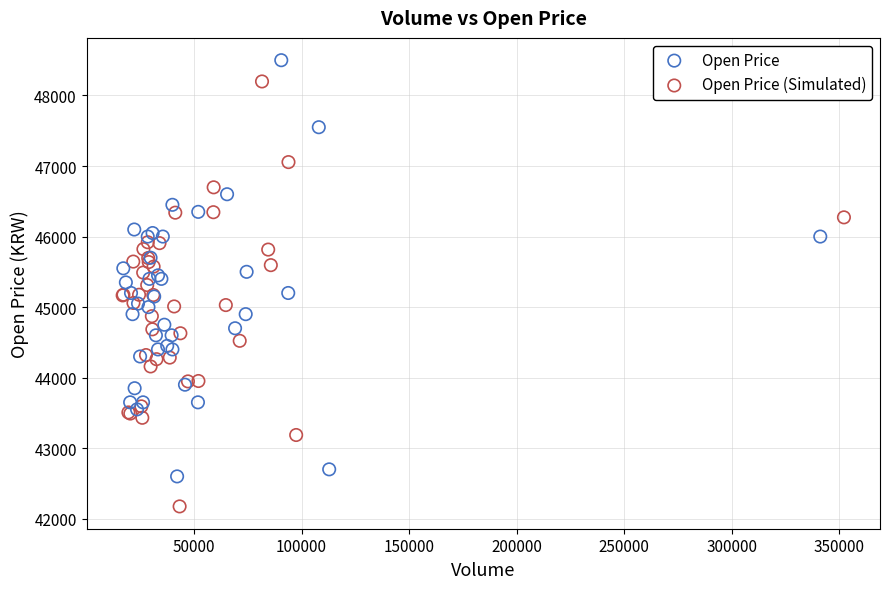

Which series reaches the minimum Y coordinate?

Open Price (Simulated)